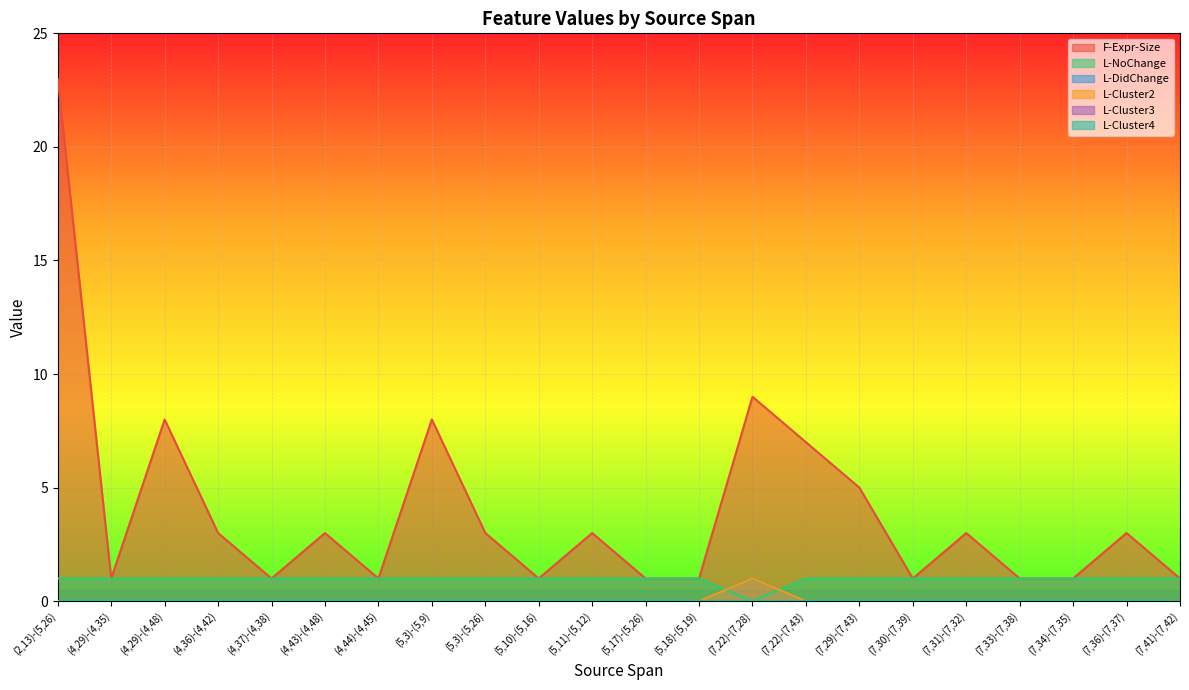

True or false: L-Cluster2 has more than 0 points higher than both neighbors.

True